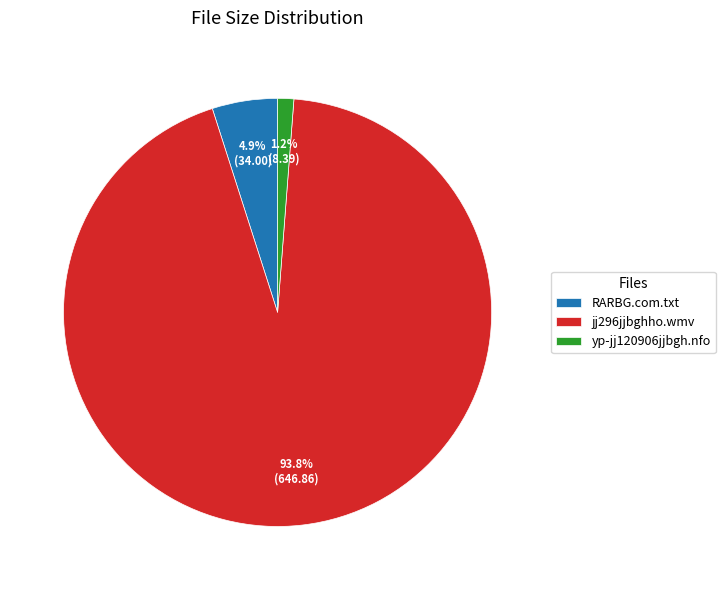

Combined, do yp-jj120906jjbgh.nfo and jj296jjbghho.wmv account for over 50%?

Yes